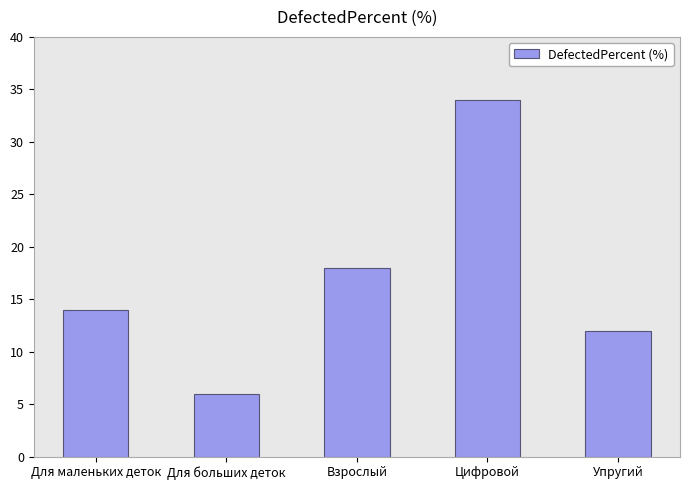

Reading right to left, list all the values displayed in this chart.

12	34	18	6	14